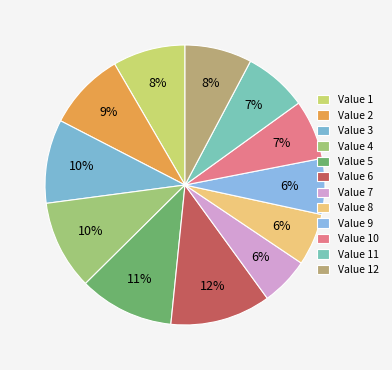

How many slices are in this pie chart?

12